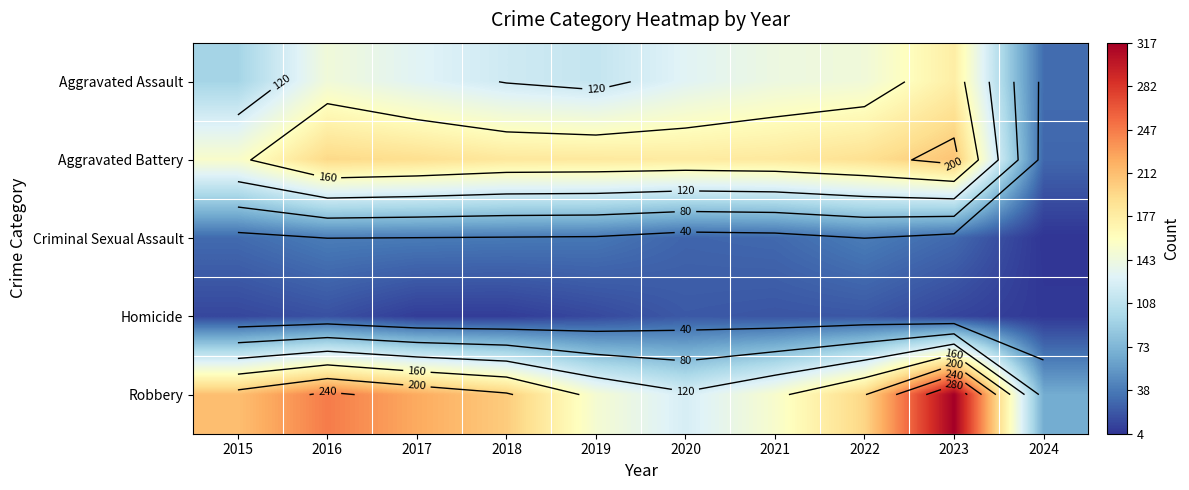

Which series has the largest range (max minus min)?

Robbery